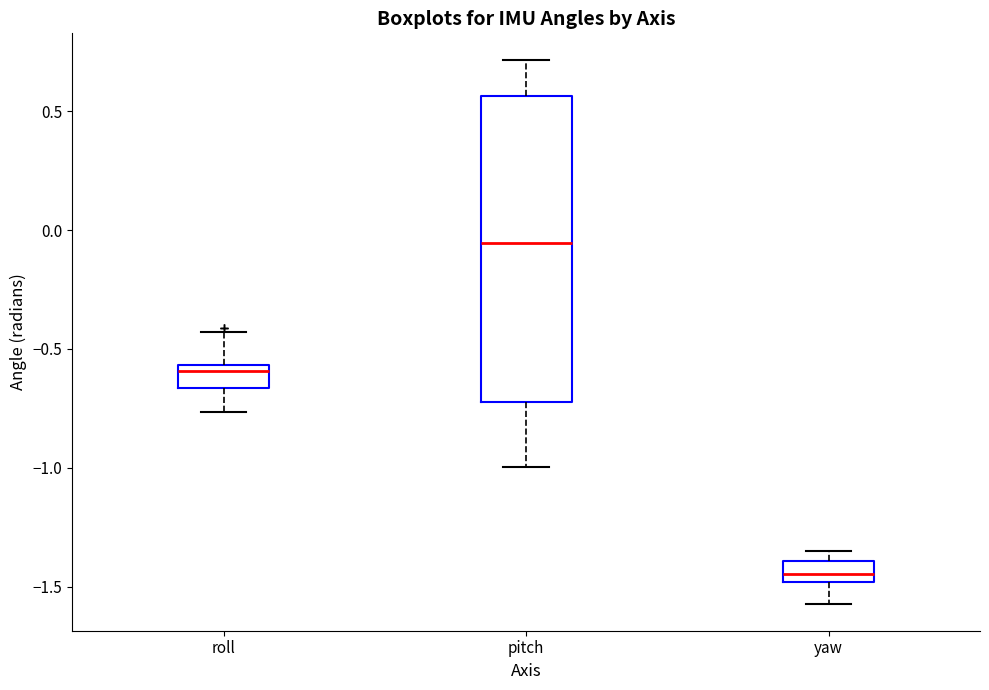

Reading left to right, read every box against the y-axis: the position of its median line, the range the box covers, and the ends of its whiskers. The values are not printed on the chart, so give them approximately, as read against the axis.

roll: median -0.60, box -0.65 to -0.55, whiskers -0.75 to -0.45
pitch: median -0.05, box -0.70 to 0.55, whiskers -1.00 to 0.70
yaw: median -1.45, box -1.50 to -1.40, whiskers -1.55 to -1.35